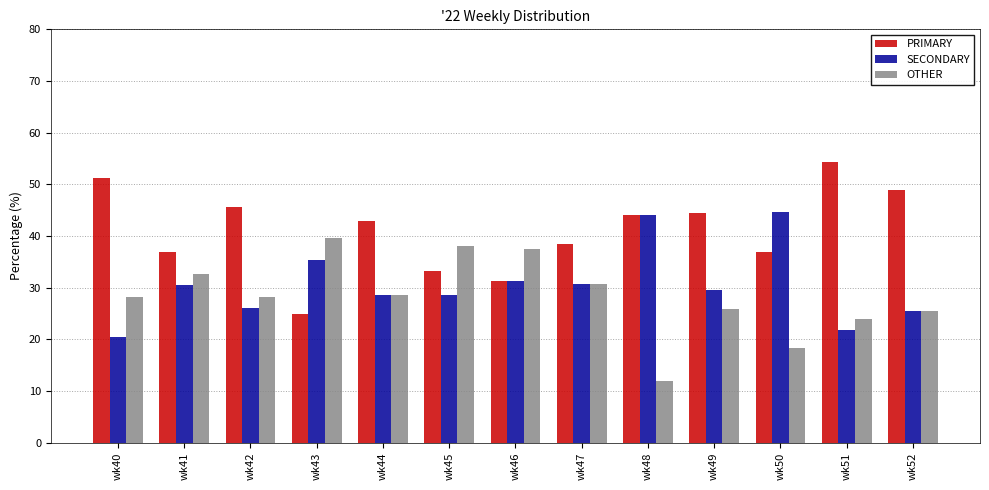

What is the spread (max minus min) of values at wk41?

6.5